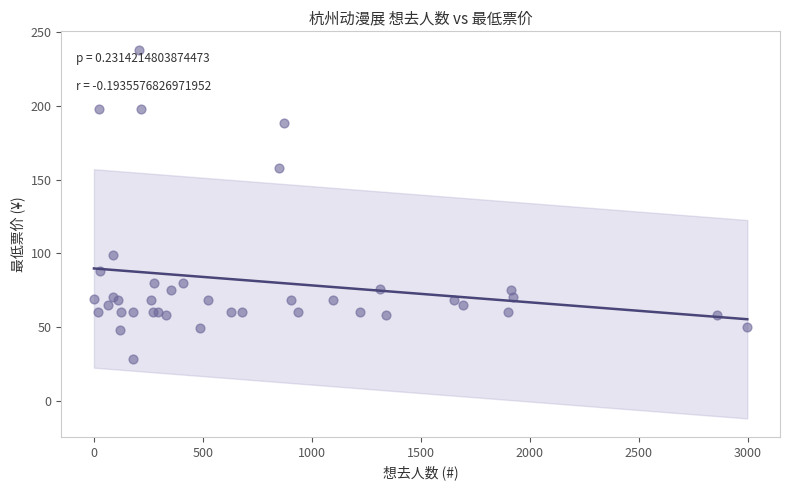

What Y value in the scatter plot is closest to 133?

158